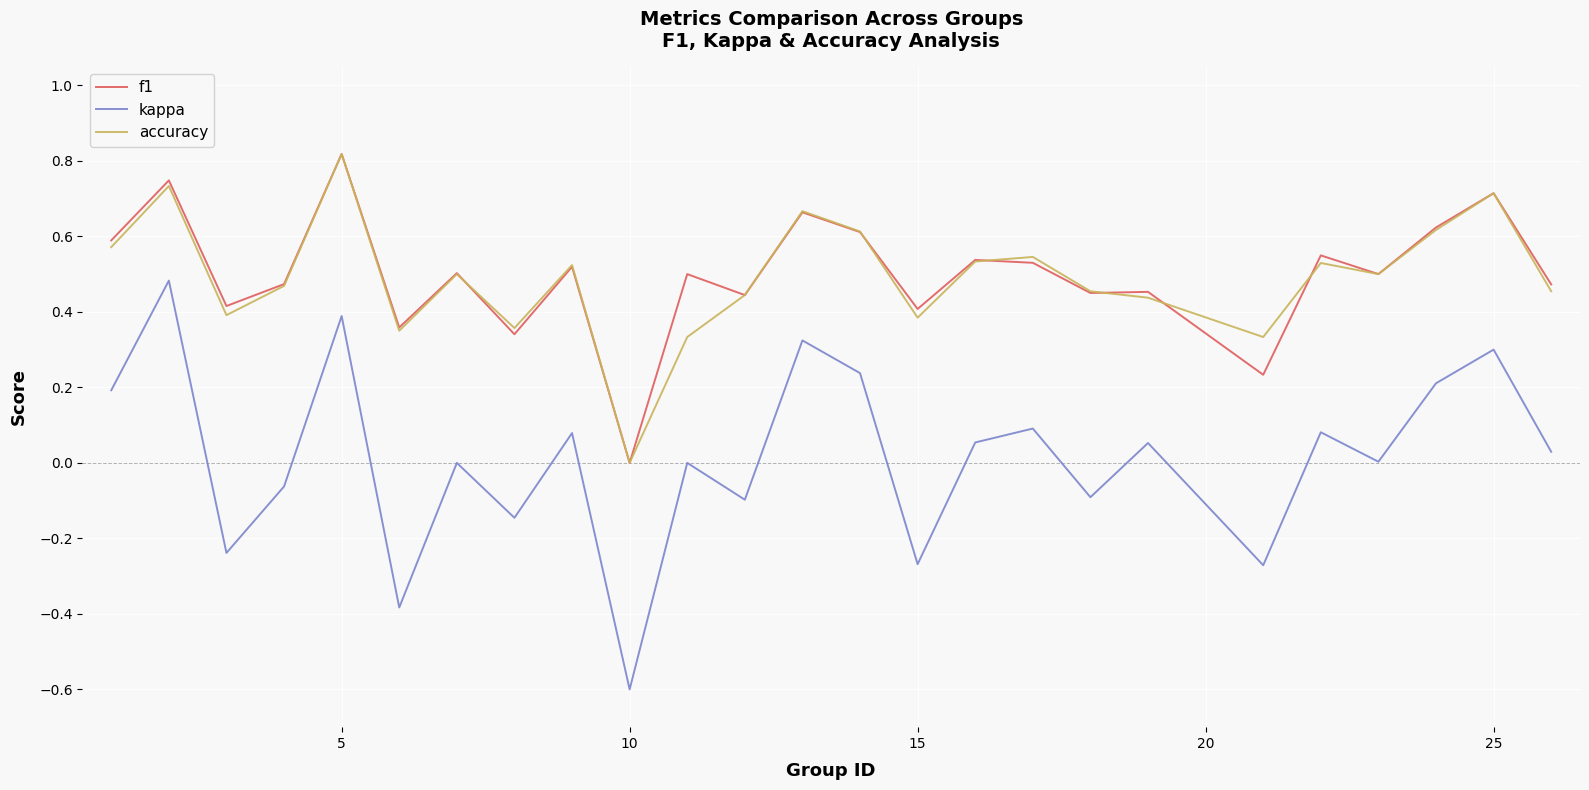

Which series has the largest range (max minus min)?

kappa